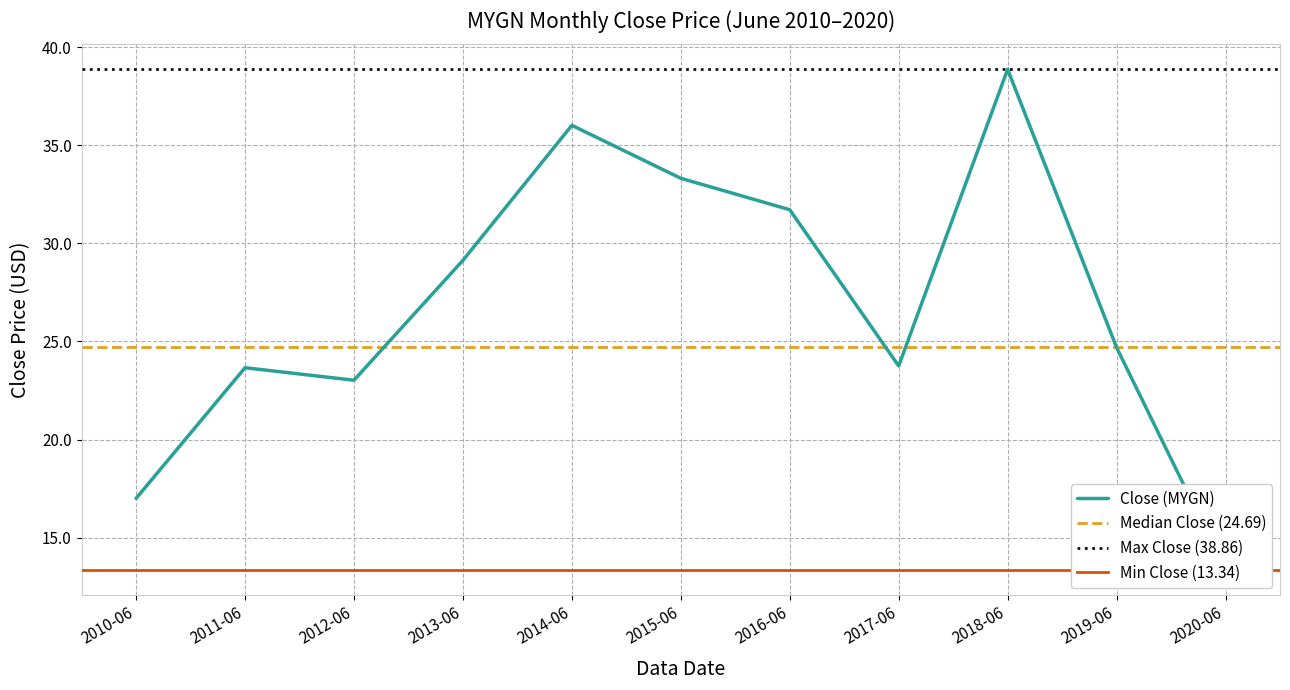

What is the sum of the values at 2020-06 and 2010-06?

30.3